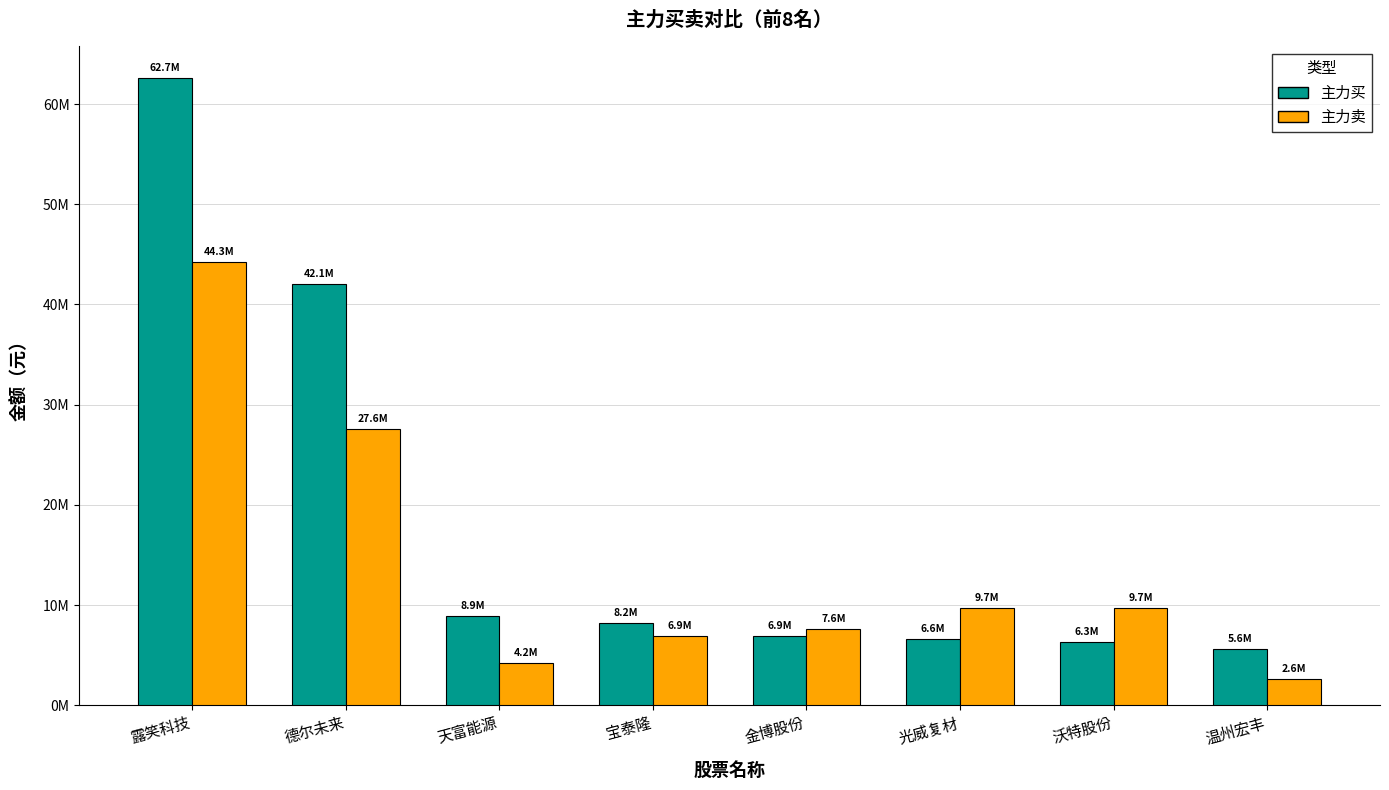

What are all the series names shown in the legend?

主力买, 主力卖